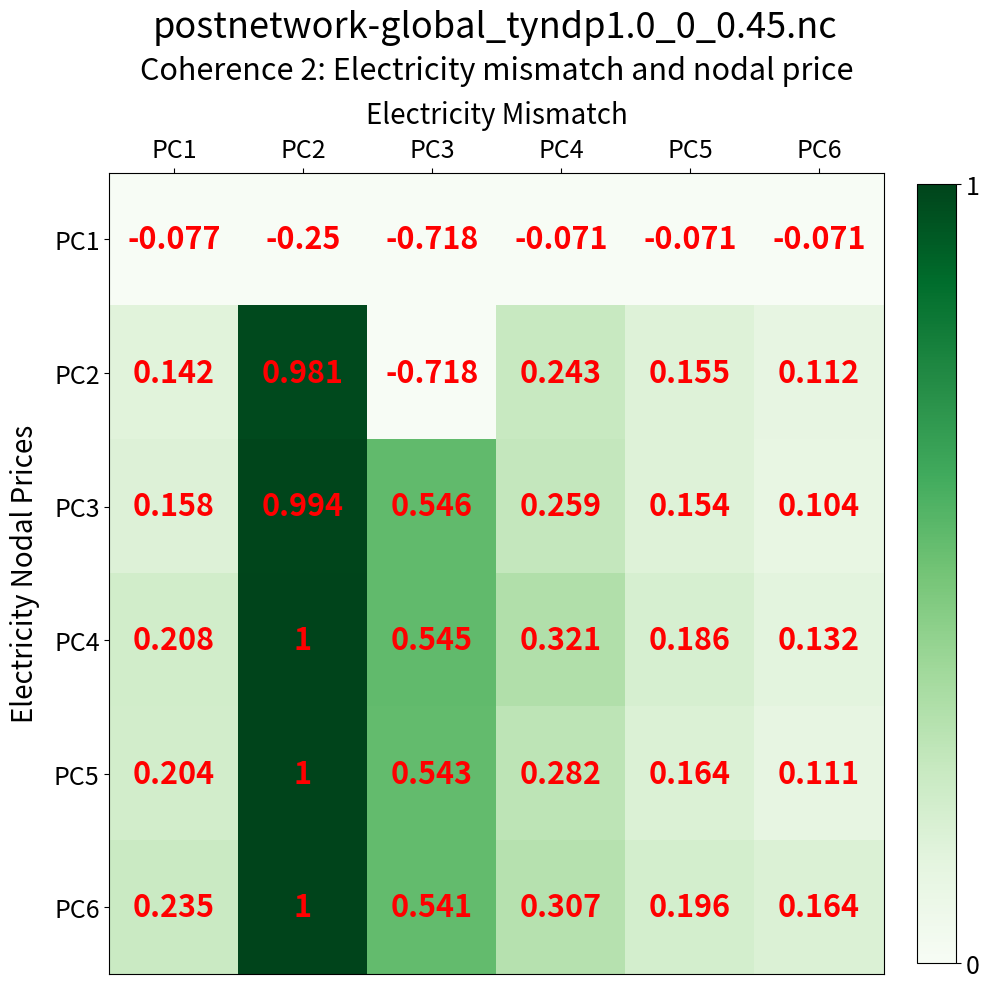

Is the value of PC1 at PC5 greater than the value of PC3 at PC2?

No